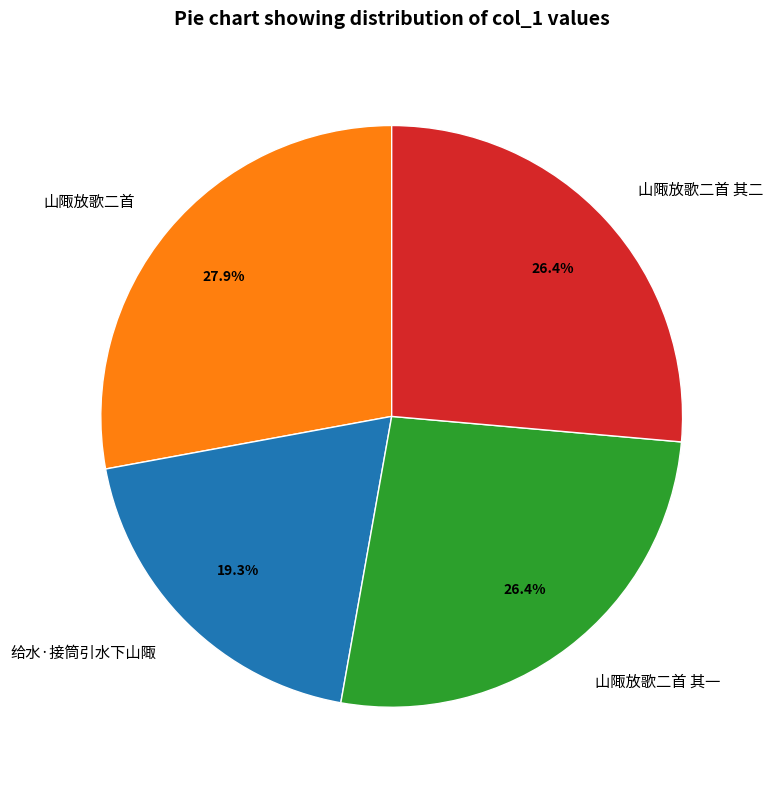

To the nearest percent, what is the average slice percentage?

25%